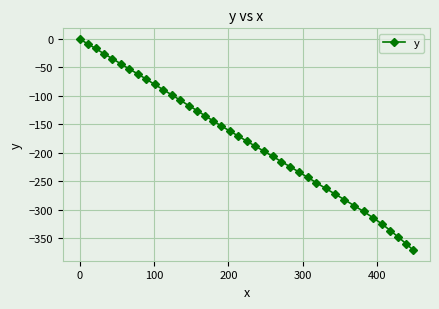

True or false: the data has more than 2 interior local peaks.

False